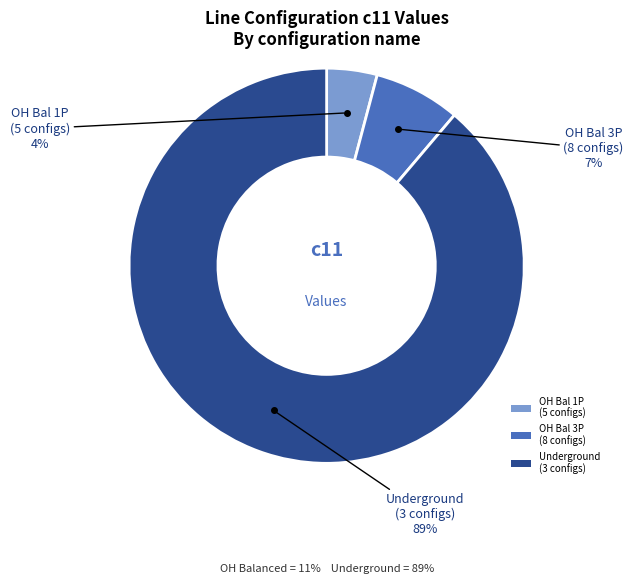

Is there a majority slice in this chart?

Yes